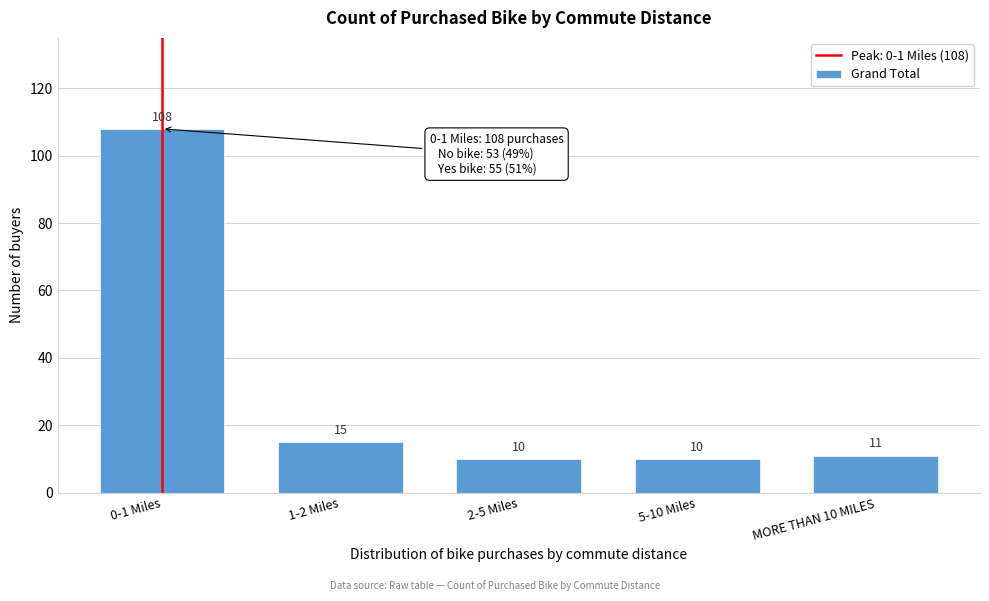

Reading left to right, transcribe all the data shown in this chart.

108	15	10	10	11